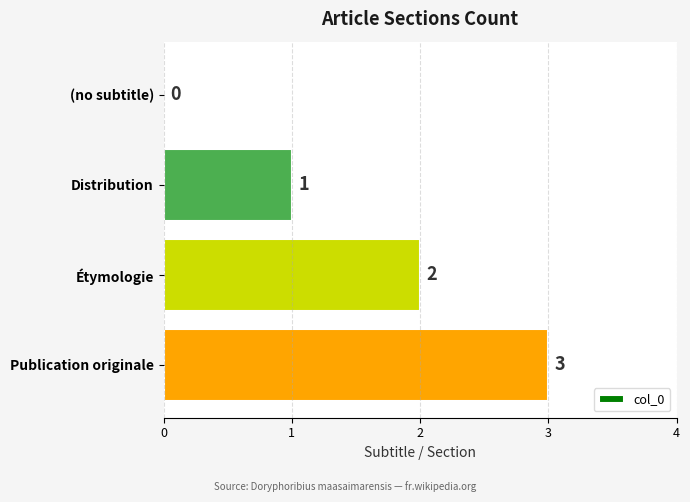

What is the ratio of the value at Étymologie to the value at Distribution?

2.0